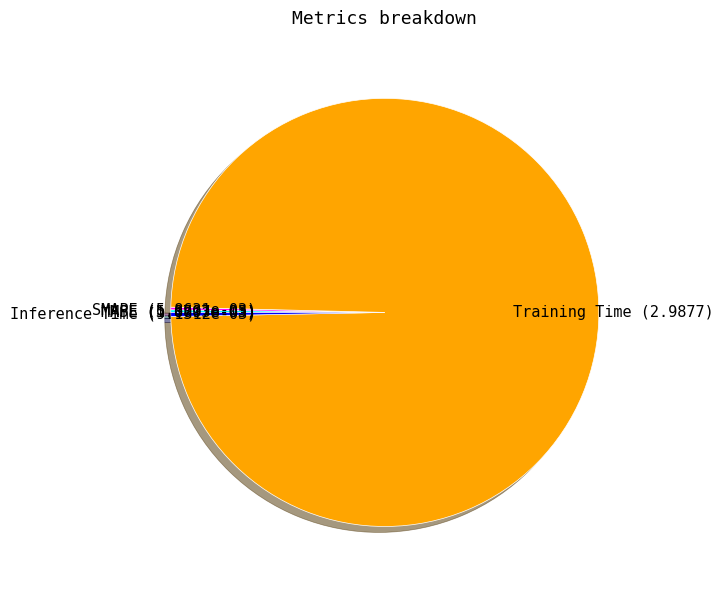

Which has a higher value, Training Time or Inference Time?

Training Time